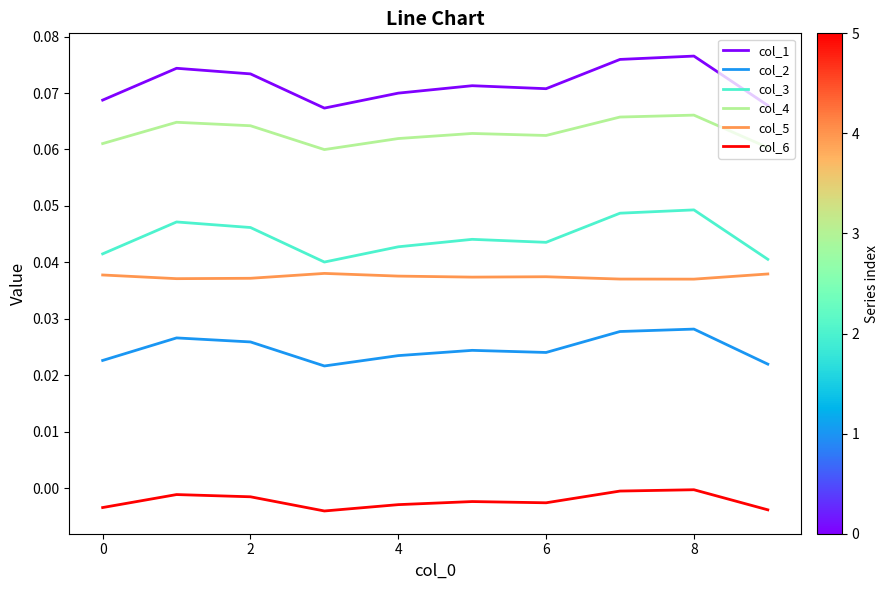

True or false: col_5 and col_6 cross at least once.

False